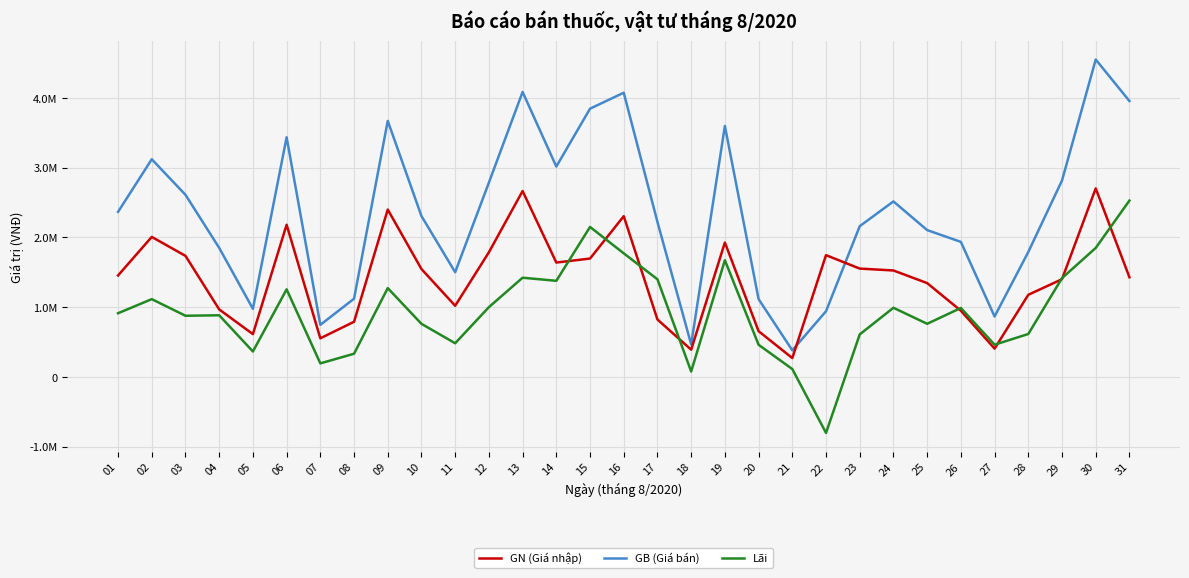

Which series has the widest spread of values?

GB (Giá bán)